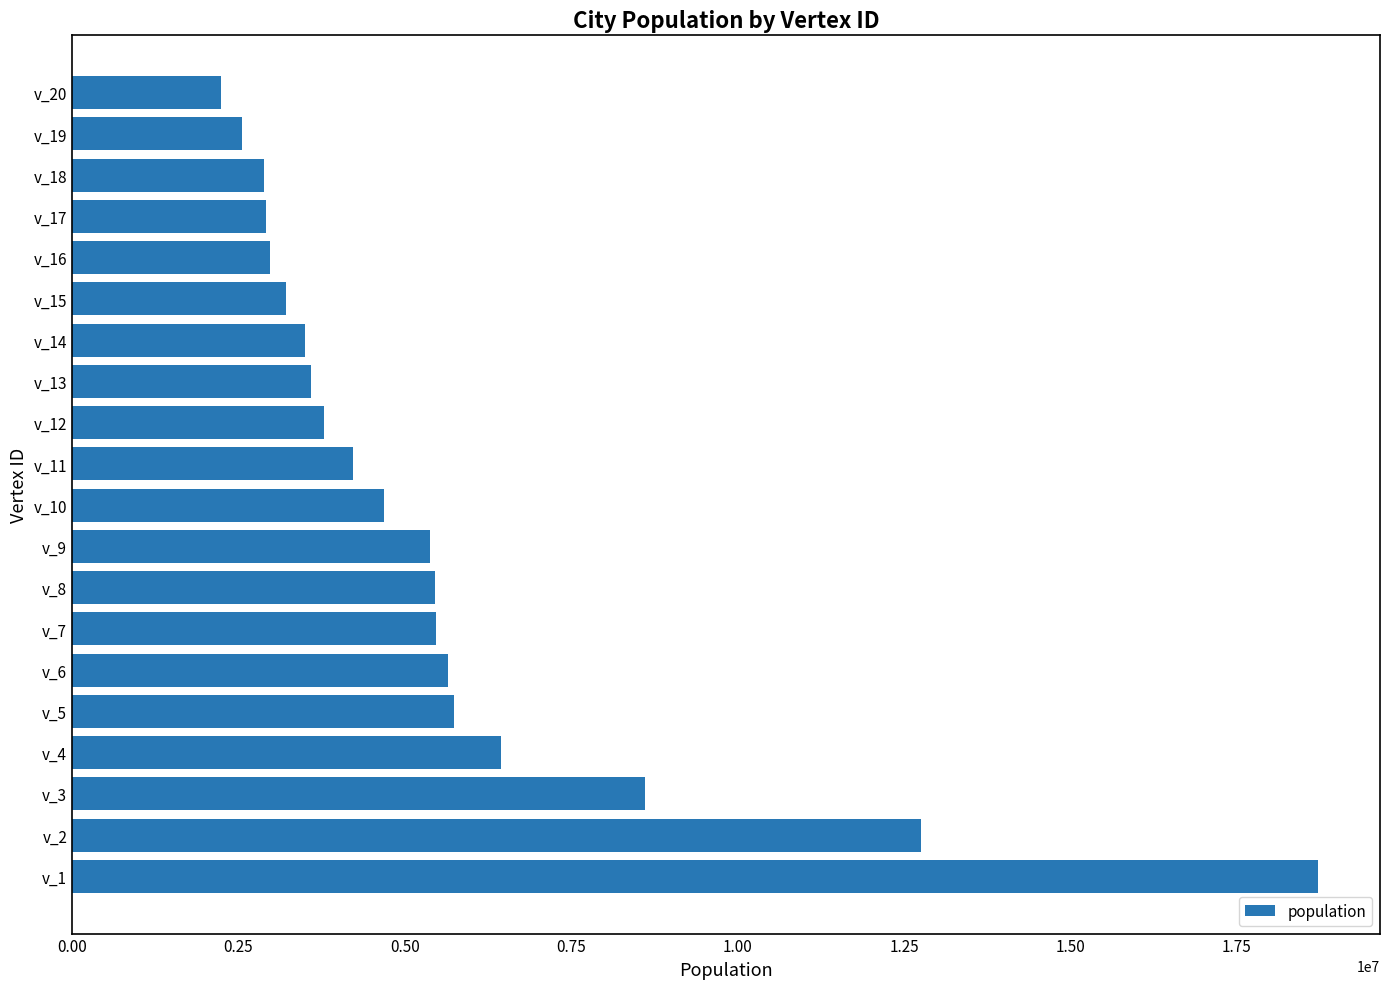

Is it true that the value at v_12 is 6192573?

False